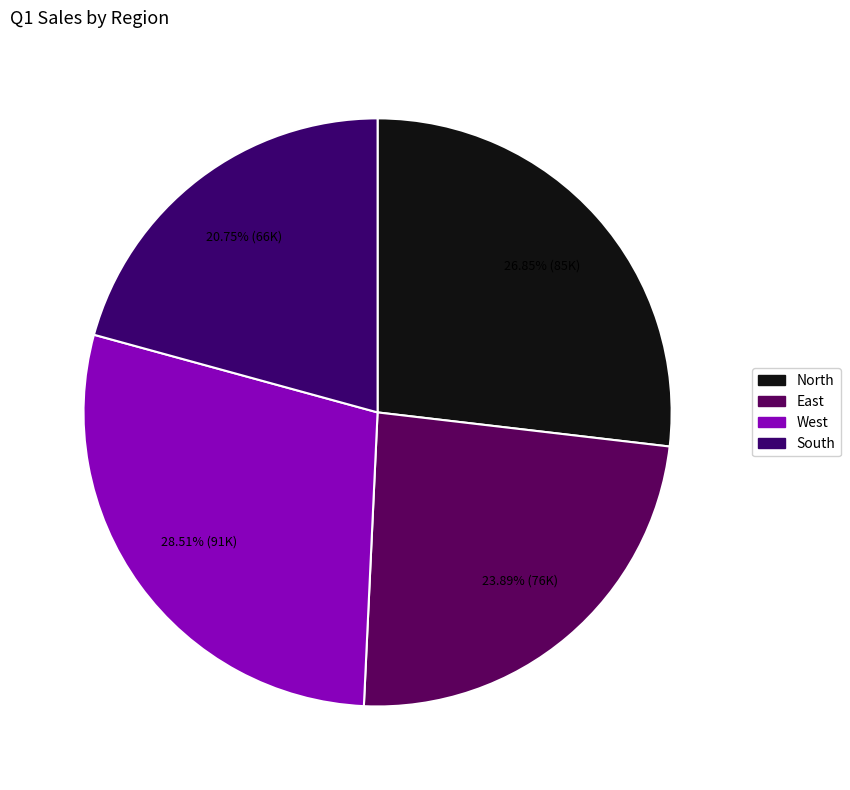

To the nearest percent, what is the difference between the North and West slice percentages?

2%